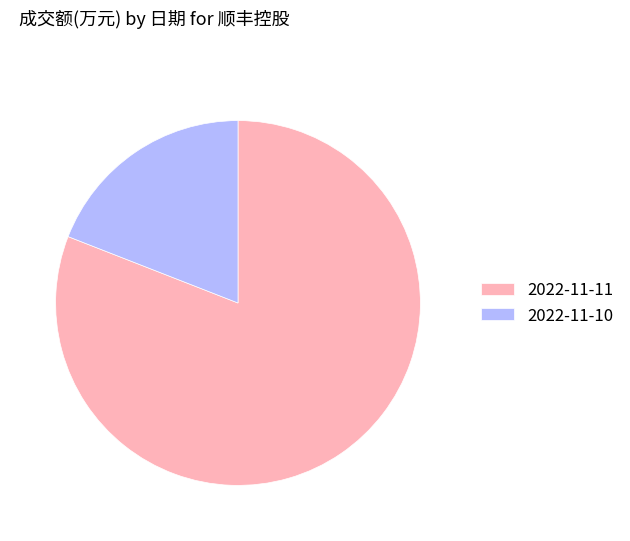

The 2022-11-10 slice represents 12% of the pie. True or false?

False